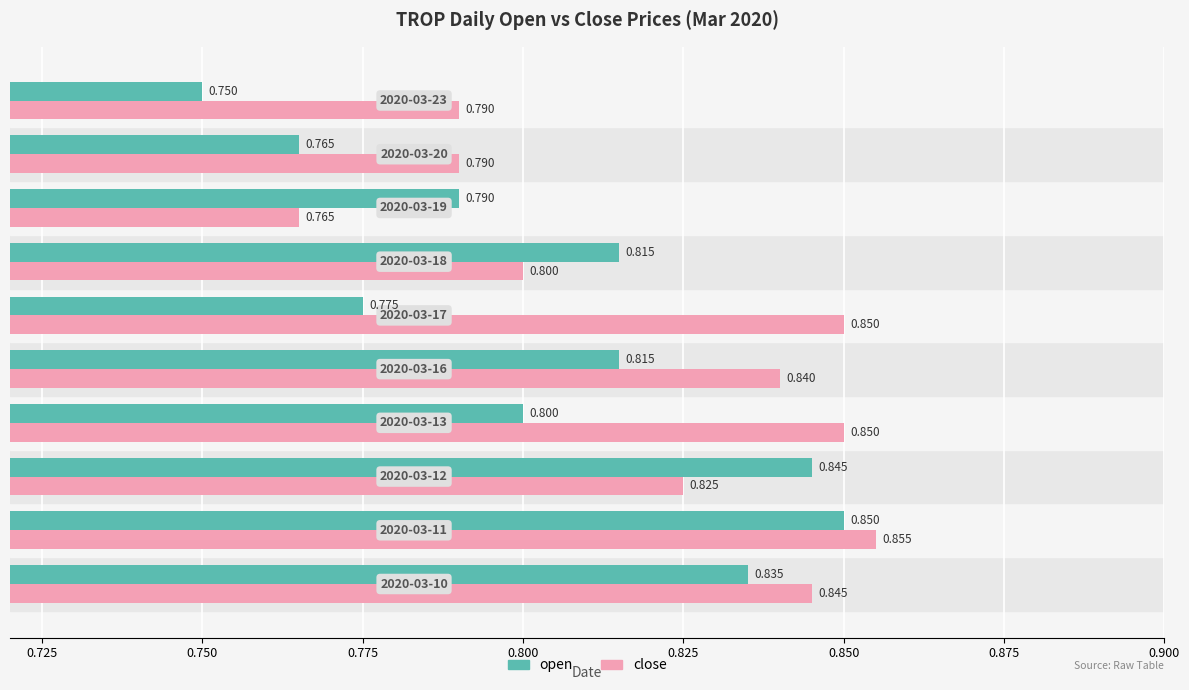

Which series has the largest total across all categories?

close